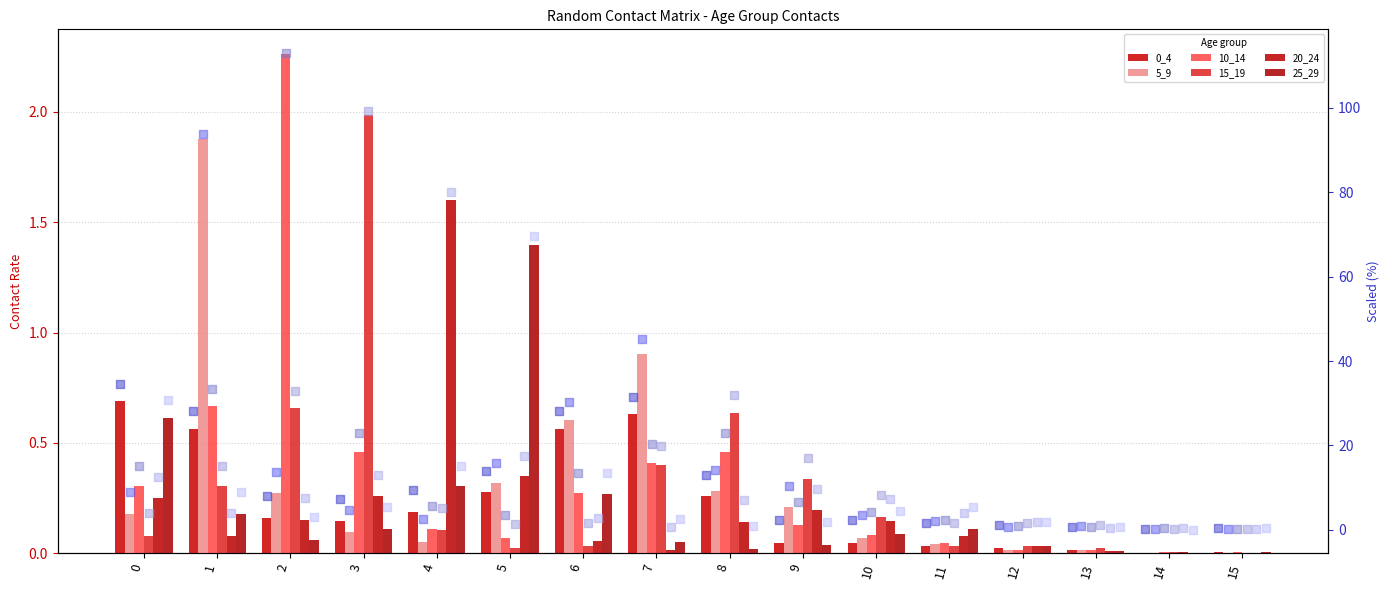

Which series contains the lowest Y value?

5_9